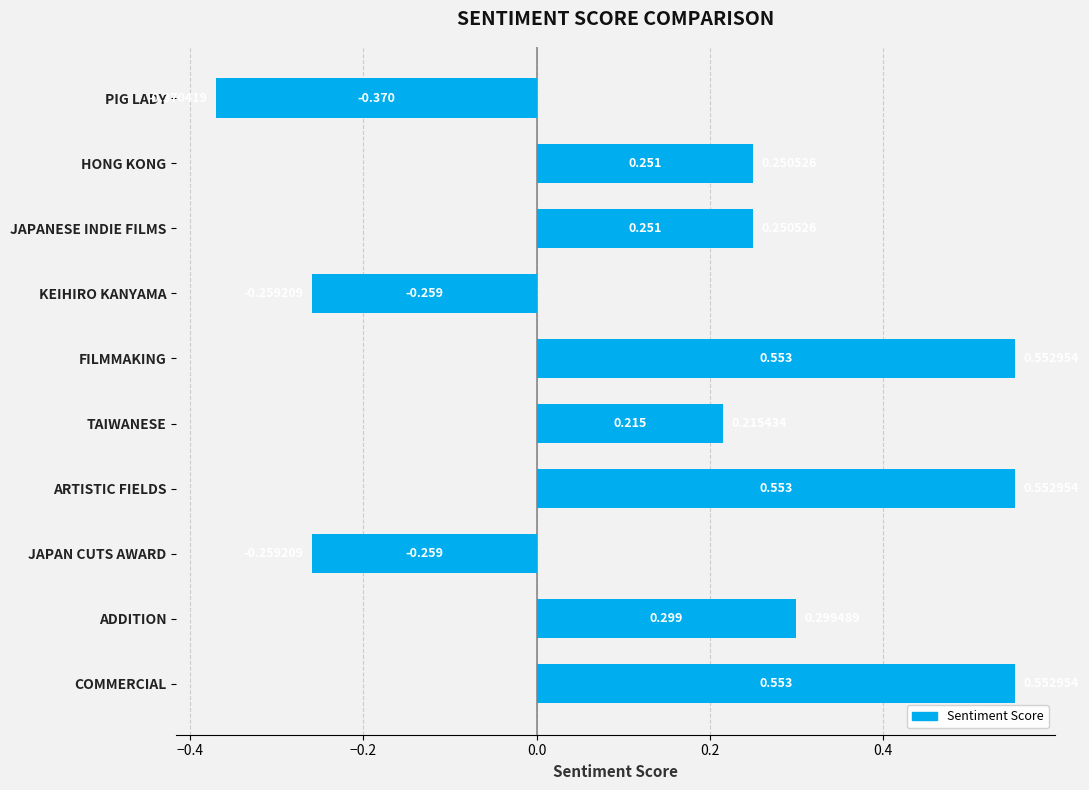

Between FILMMAKING and HONG KONG, which is larger?

FILMMAKING